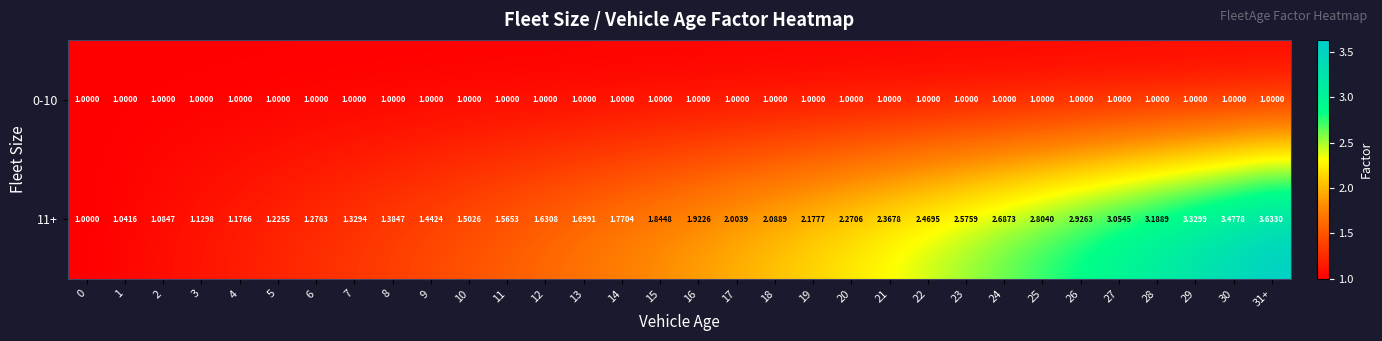

Which series has the largest total across all categories?

11+